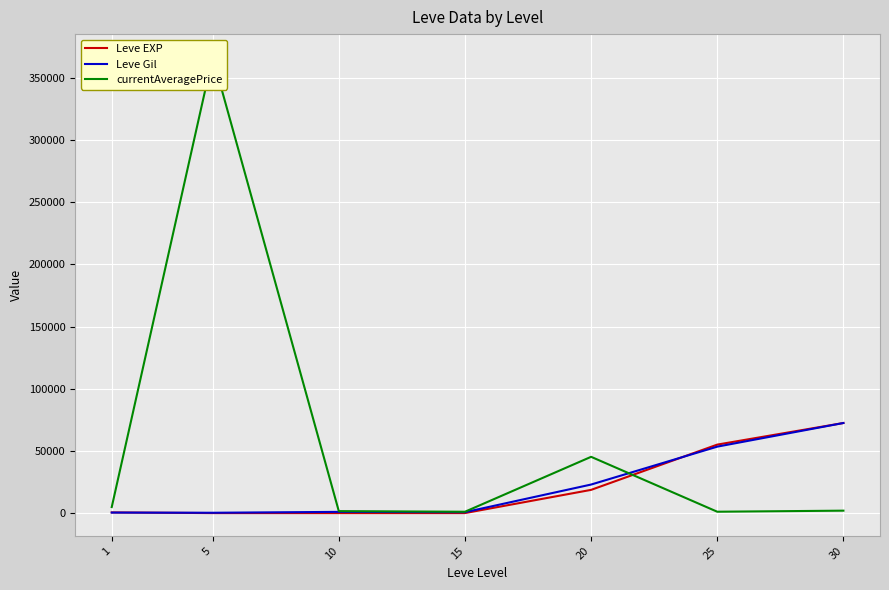

What is the sum of the Leve EXP values at 1 and 5?

546